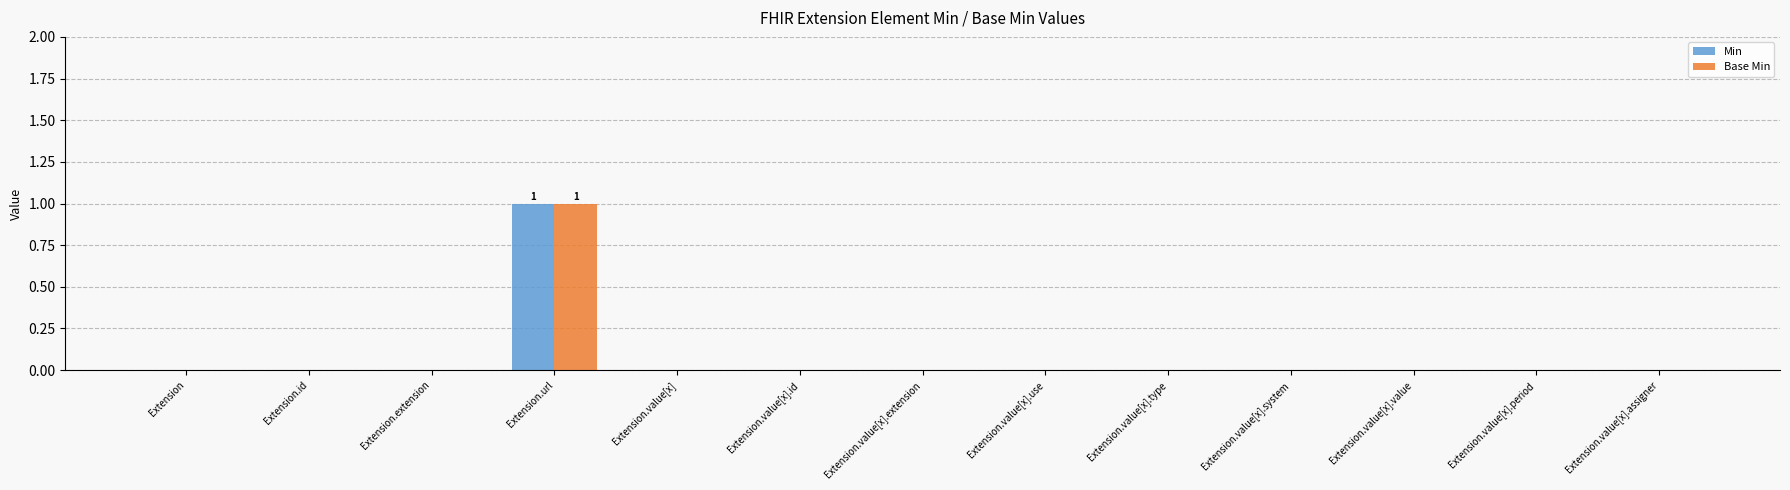

Reading left to right, extract all data points from this chart.

Min: Extension=0	Extension.id=0	Extension.extension=0	Extension.url=1	Extension.value[x]=0	Extension.value[x].id=0	Extension.value[x].extension=0	Extension.value[x].use=0	Extension.value[x].type=0	Extension.value[x].system=0	Extension.value[x].value=0	Extension.value[x].period=0	Extension.value[x].assigner=0
Base Min: Extension=0	Extension.id=0	Extension.extension=0	Extension.url=1	Extension.value[x]=0	Extension.value[x].id=0	Extension.value[x].extension=0	Extension.value[x].use=0	Extension.value[x].type=0	Extension.value[x].system=0	Extension.value[x].value=0	Extension.value[x].period=0	Extension.value[x].assigner=0